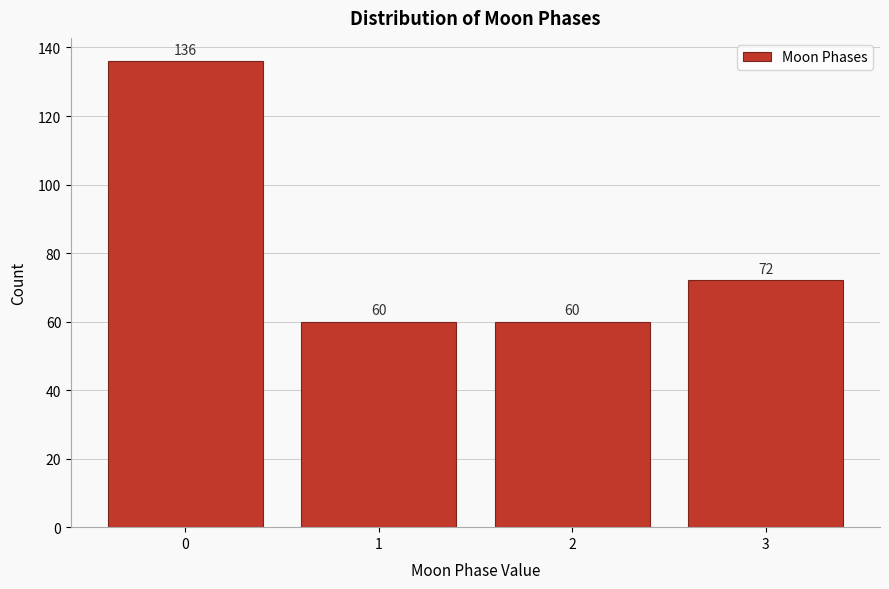

Reading left to right, extract all data points from this chart.

136	60	60	72